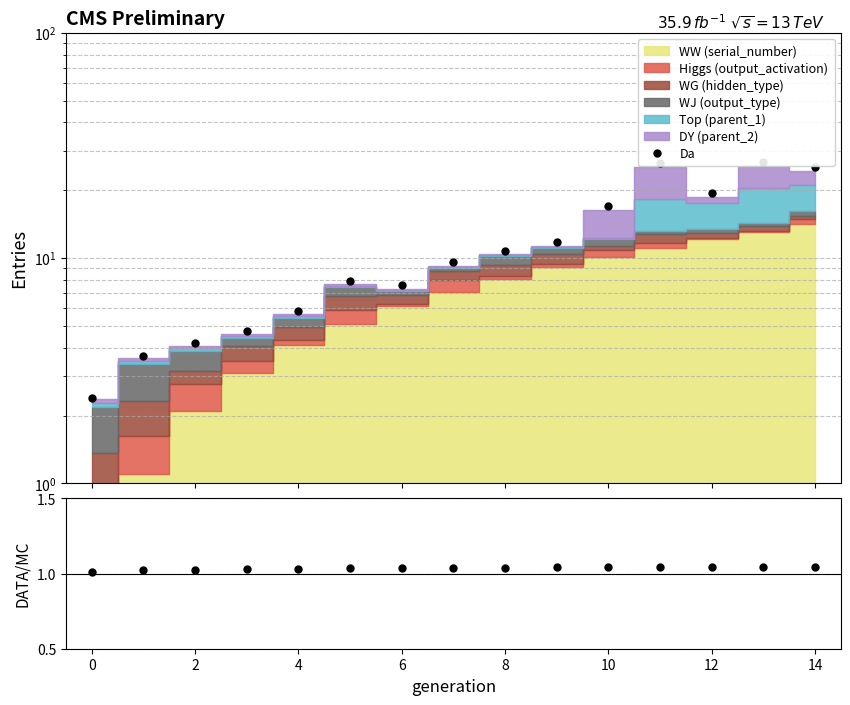

How many interior local peaks (higher than both neighbors) does the data have?

3